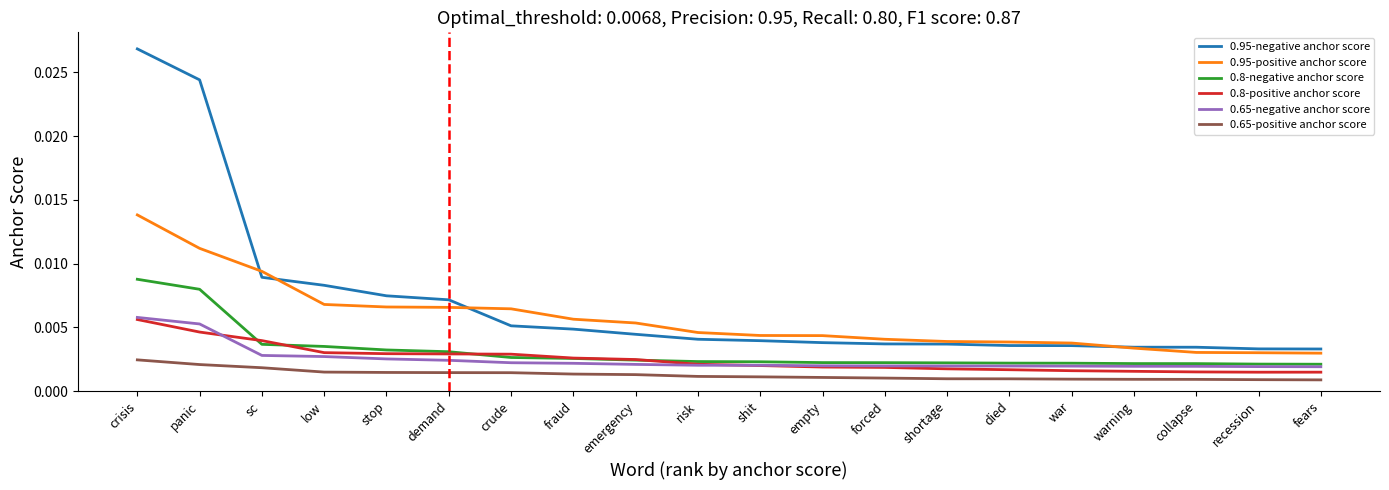

At which category is the sum across all series the highest?

crisis